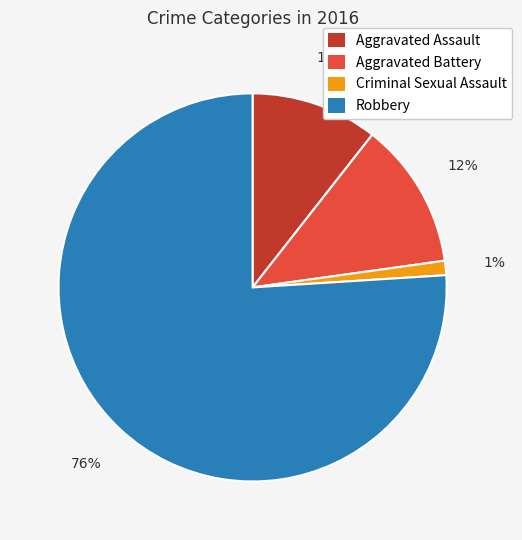

Which slice is the largest?

Robbery